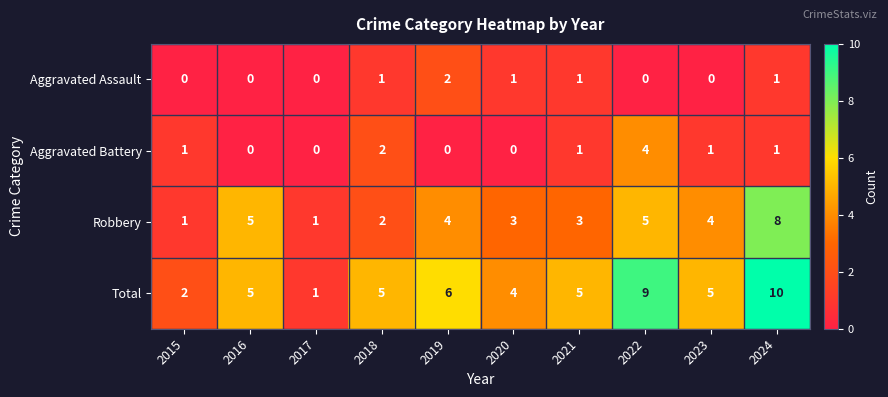

At which category is the sum across all series the highest?

2024